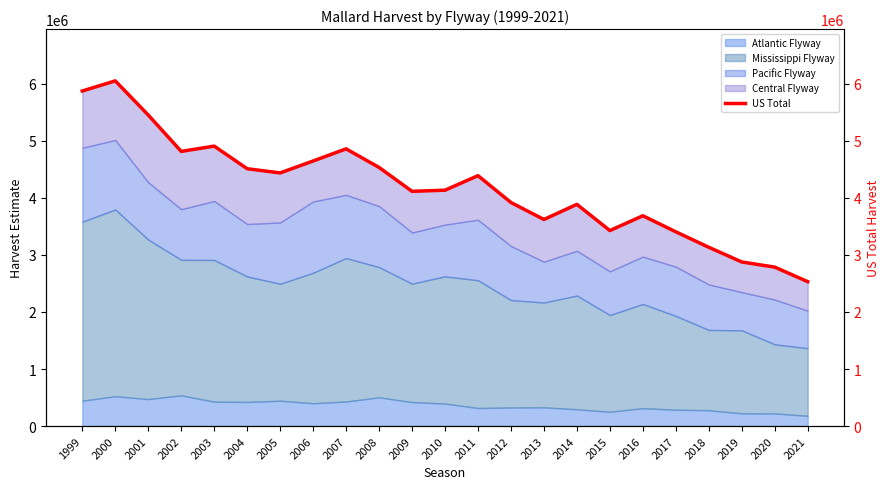

What is the average value?

4173096